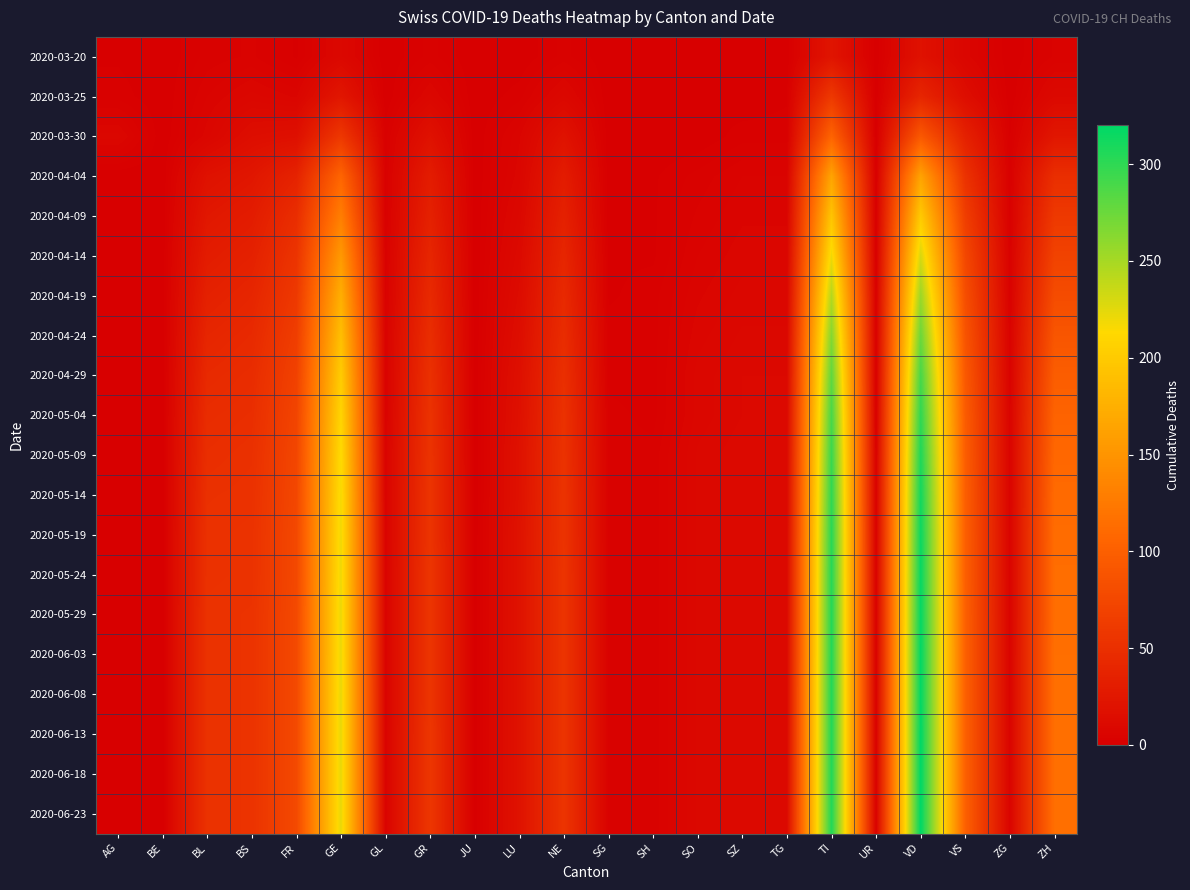

Which category has the lowest value across all series?

BE